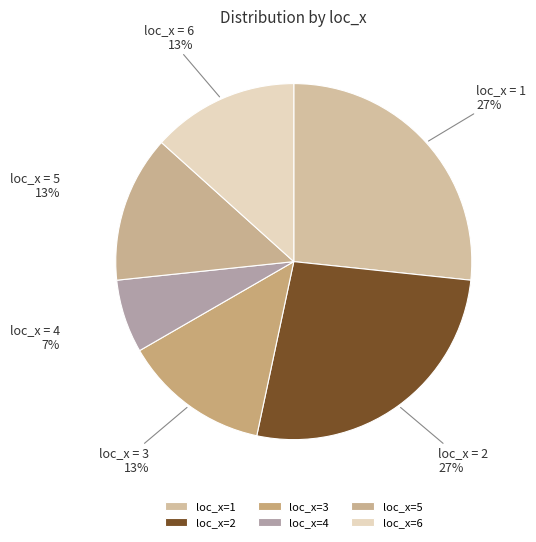

Count the number of slices in the pie.

6